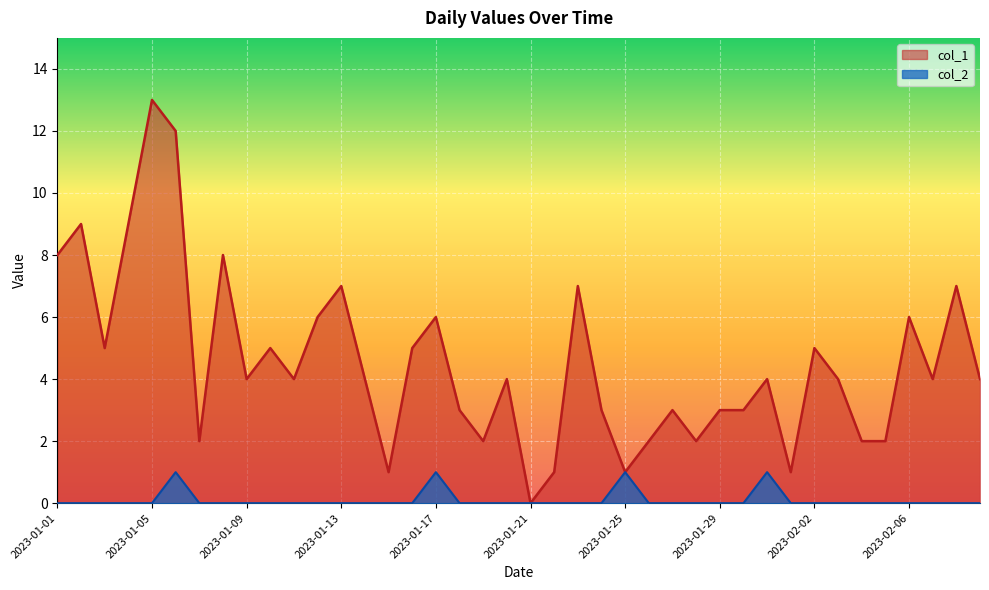

Where is the first local maximum for col_1?

2023-01-02